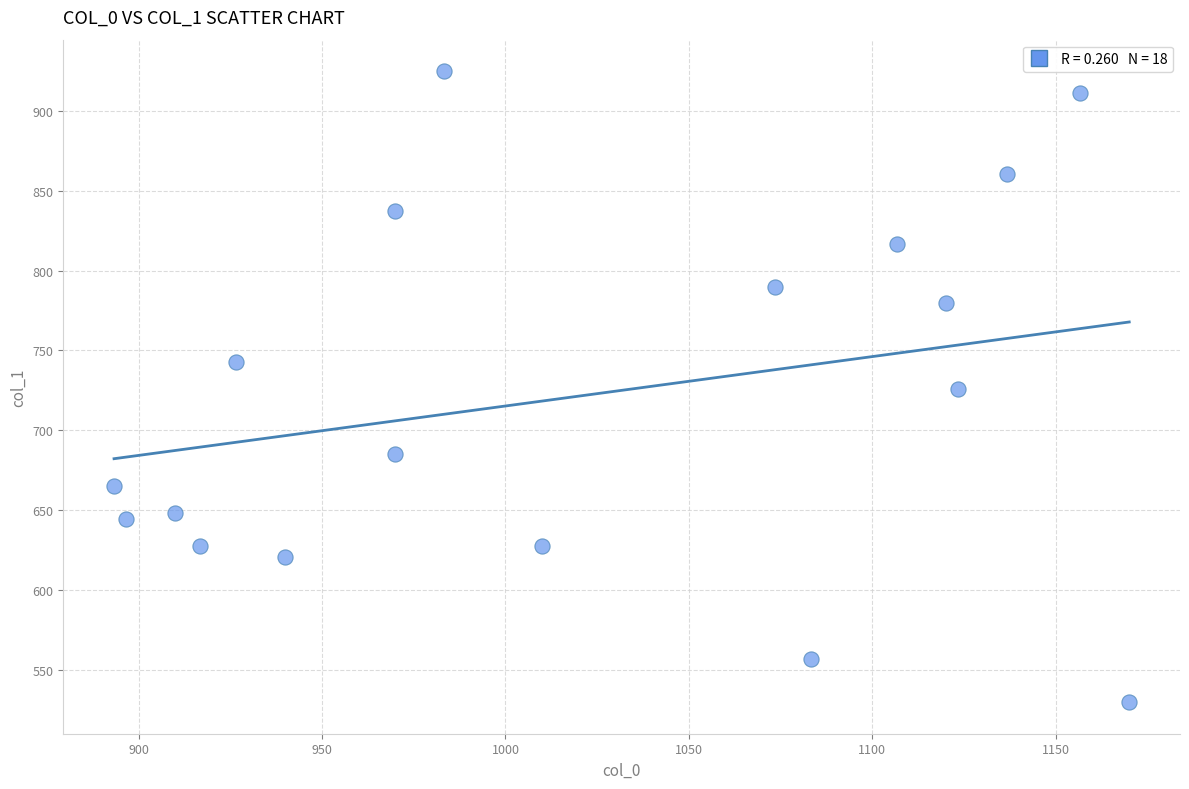

What is the range of X values (max minus min)?

276.7